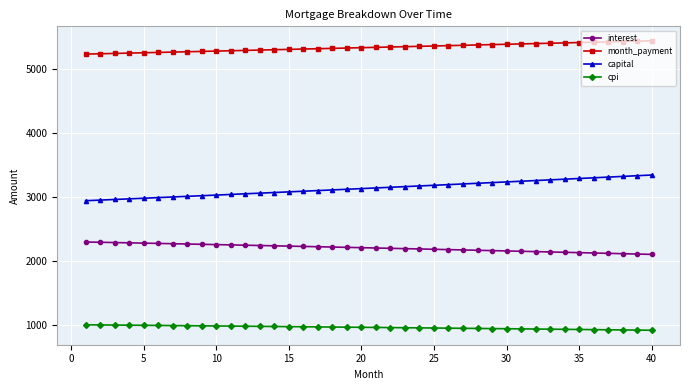

True or false: capital and interest cross at least once.

False